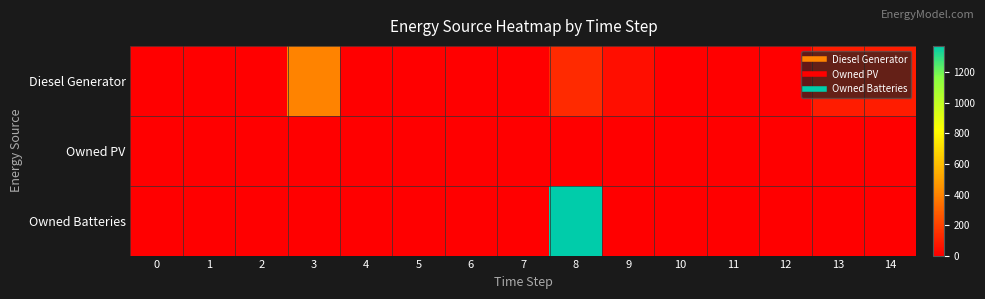

At how many categories does at least one series exceed 57?

4